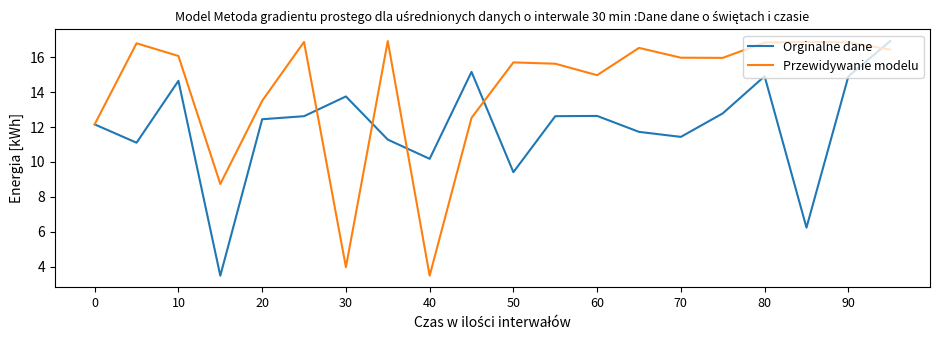

What are all the series names shown in the legend?

Orginalne dane, Przewidywanie modelu